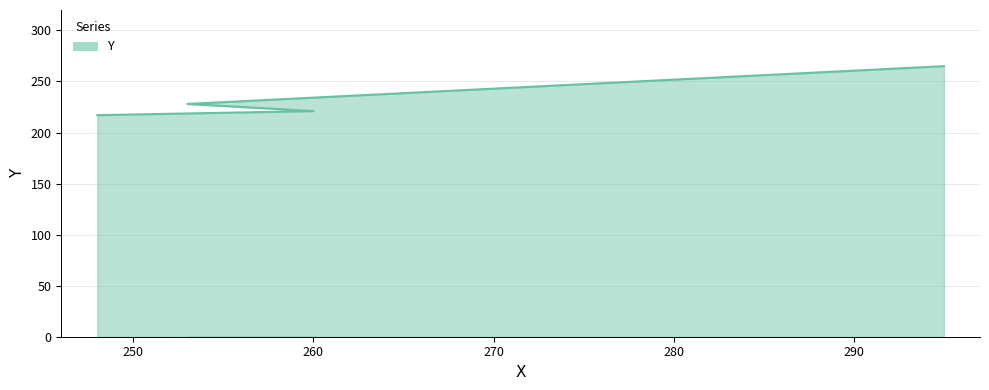

Which category has the highest value across all series?

295